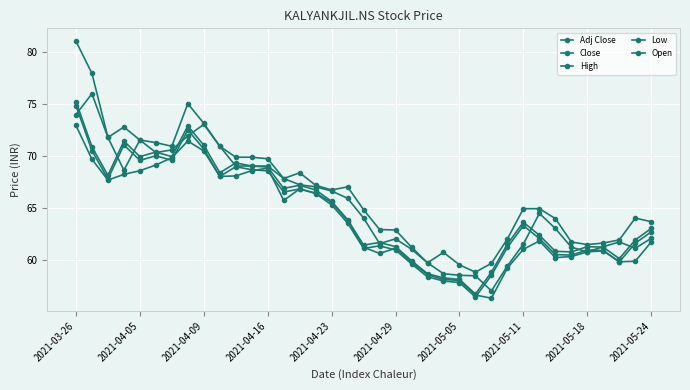

Count the number of data series in this chart.

5